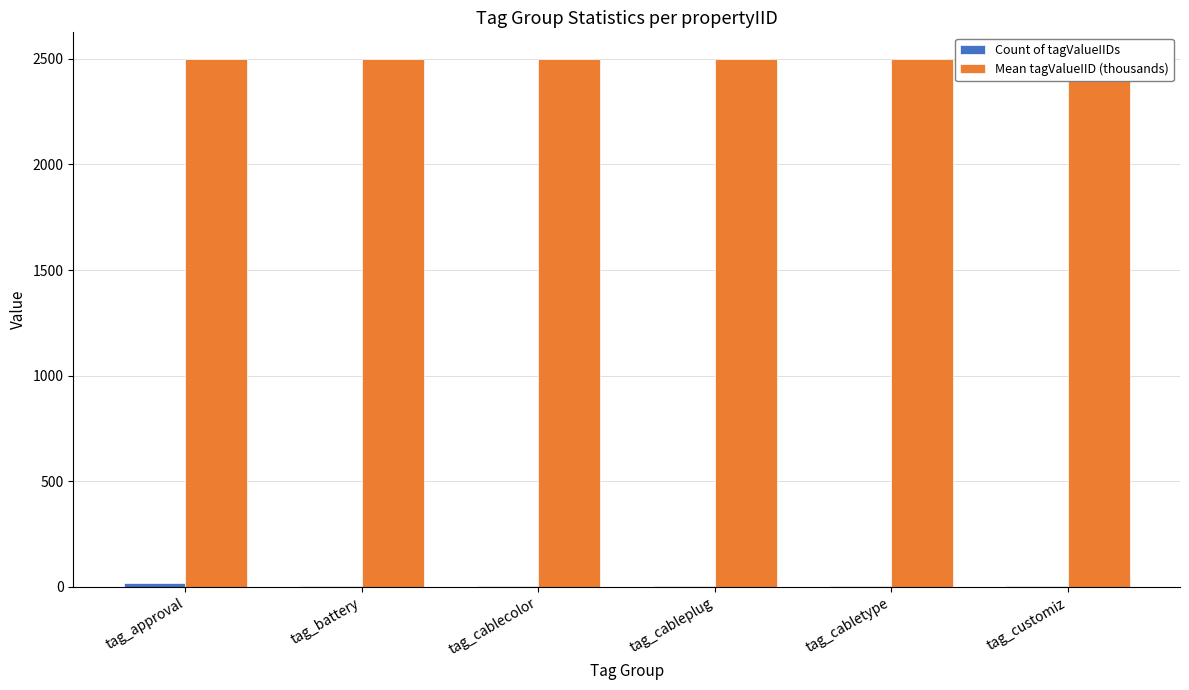

At tag_cablecolor, list the series in order from smallest to largest.

Count of tagValueIIDs, Mean tagValueIID (thousands)